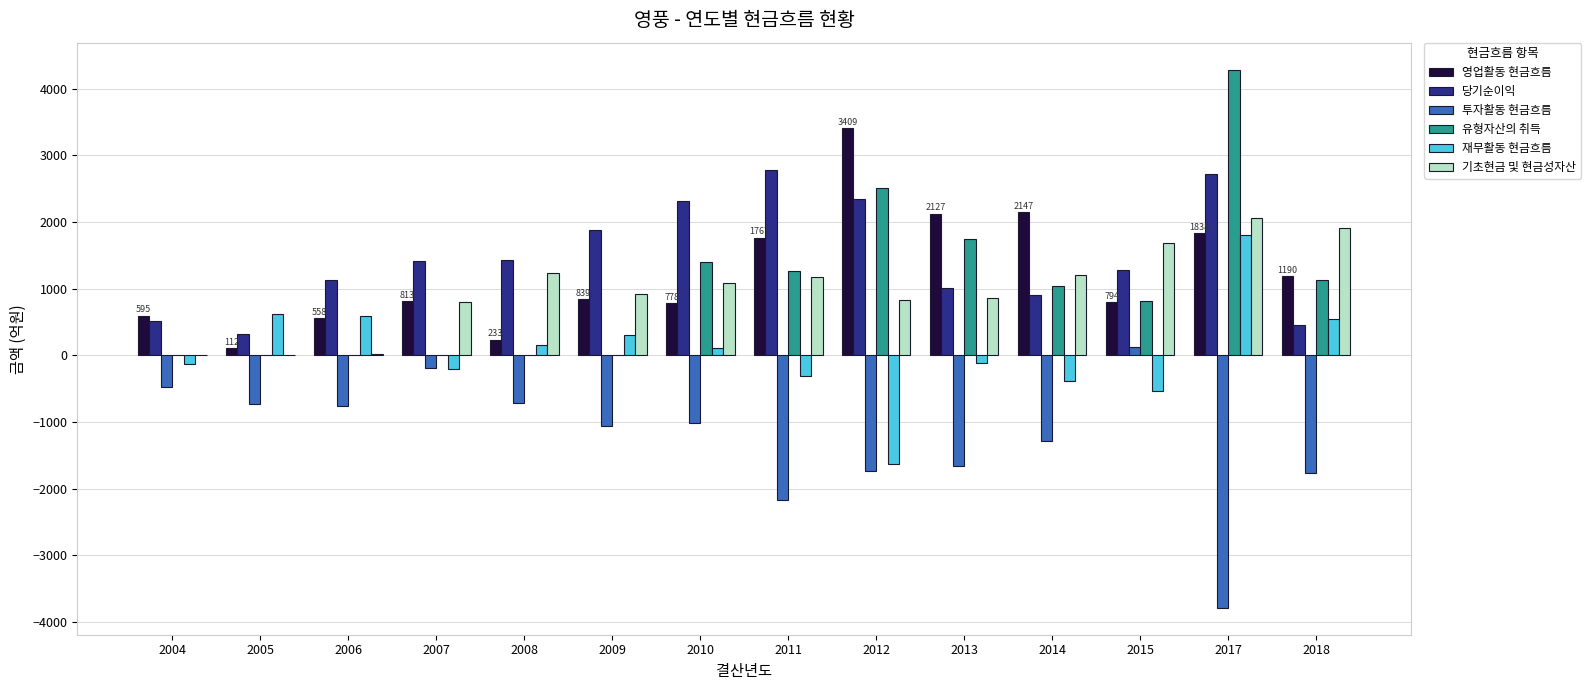

What is the greatest value displayed?

4286.7